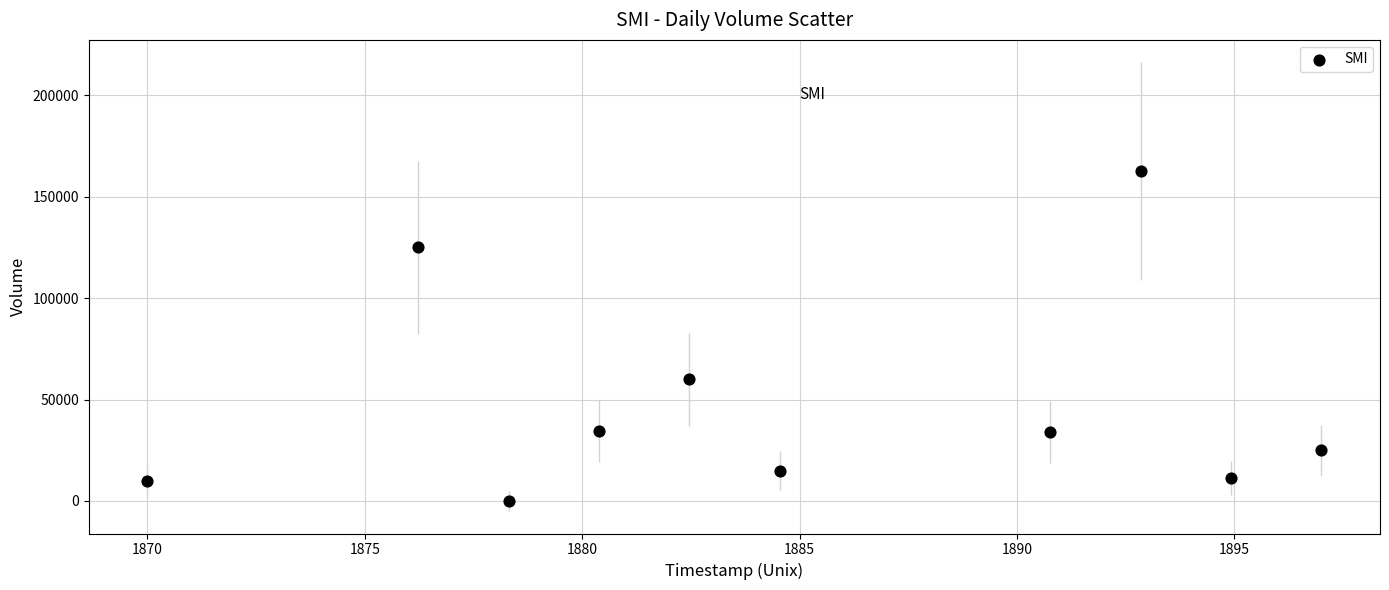

What Y value in the scatter plot is closest to 81250?

60000